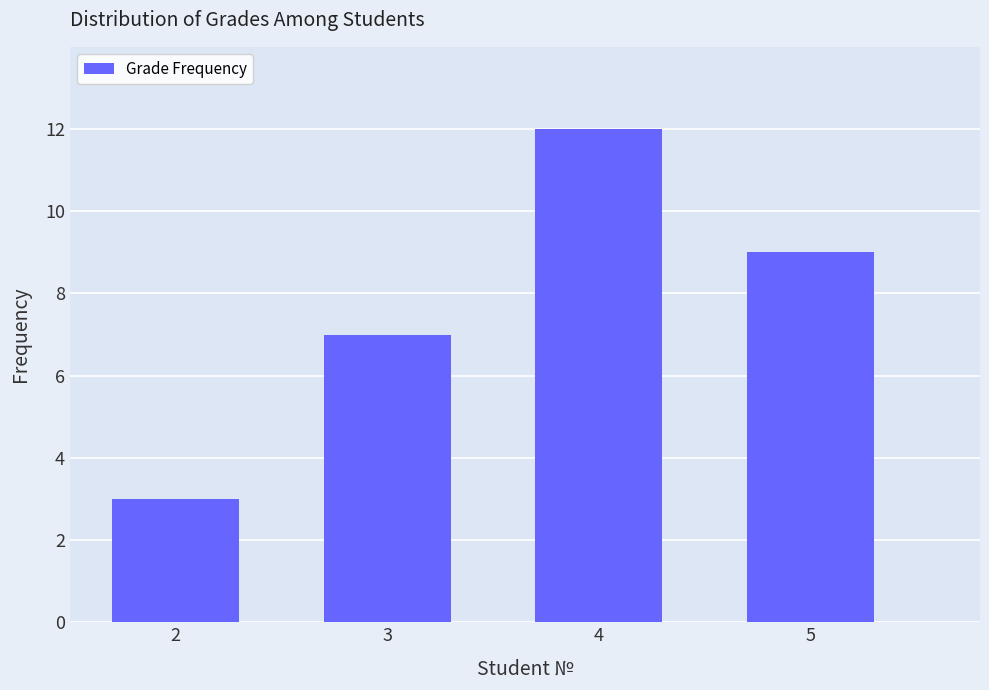

Reading left to right, transcribe all the data shown in this chart.

2=3	3=7	4=12	5=9